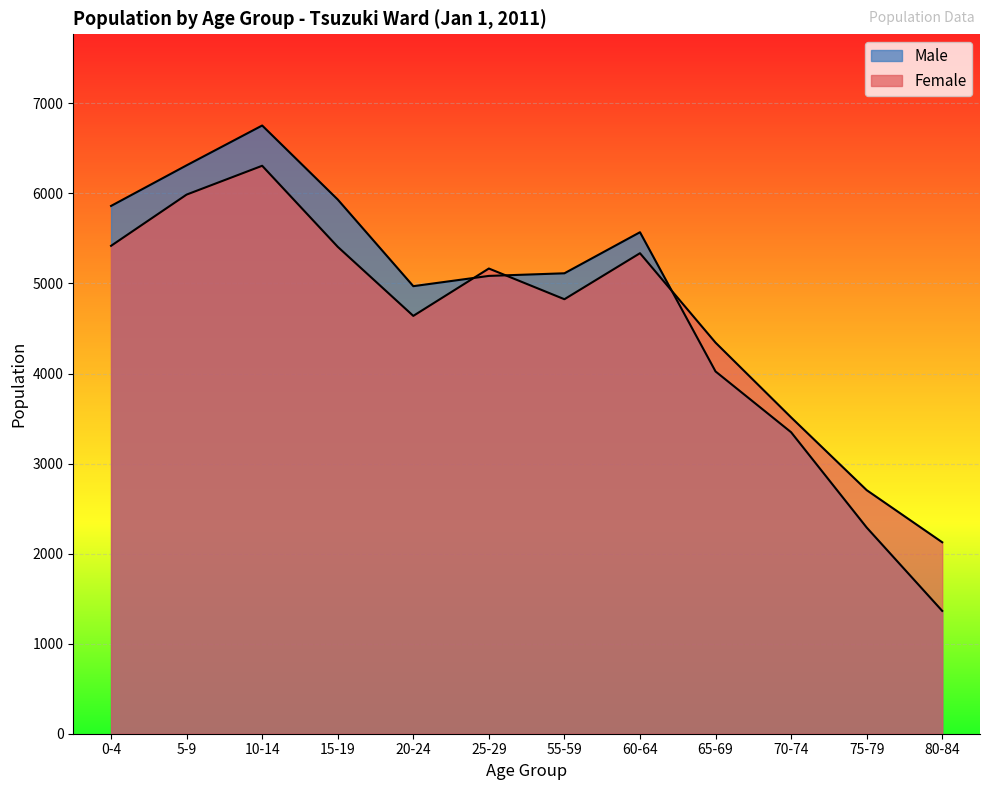

The value of Male at 10-14 is 6754. True or false?

True